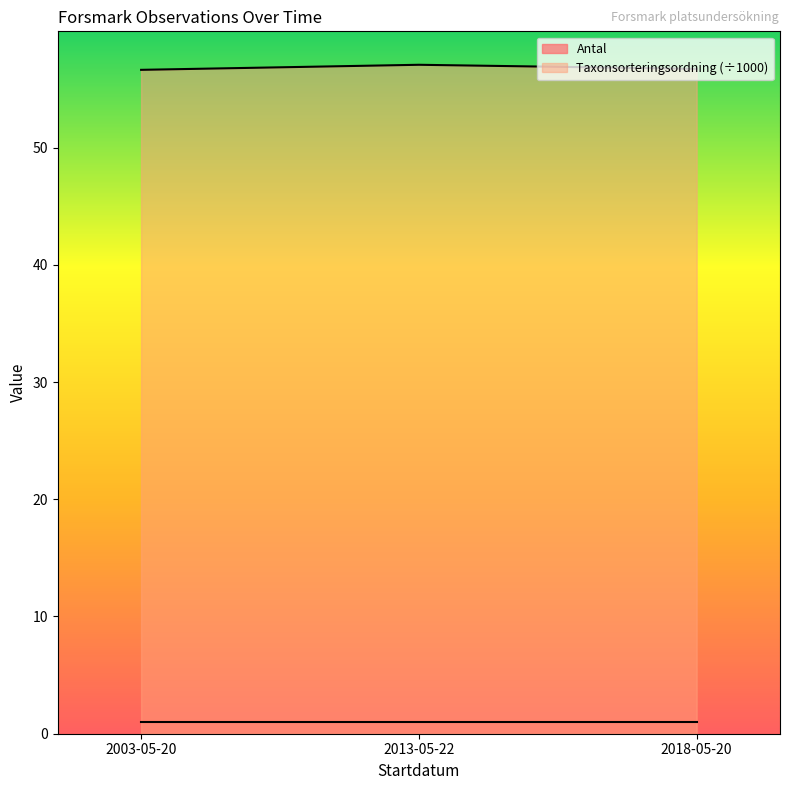

How many categories are shown in the chart?

3